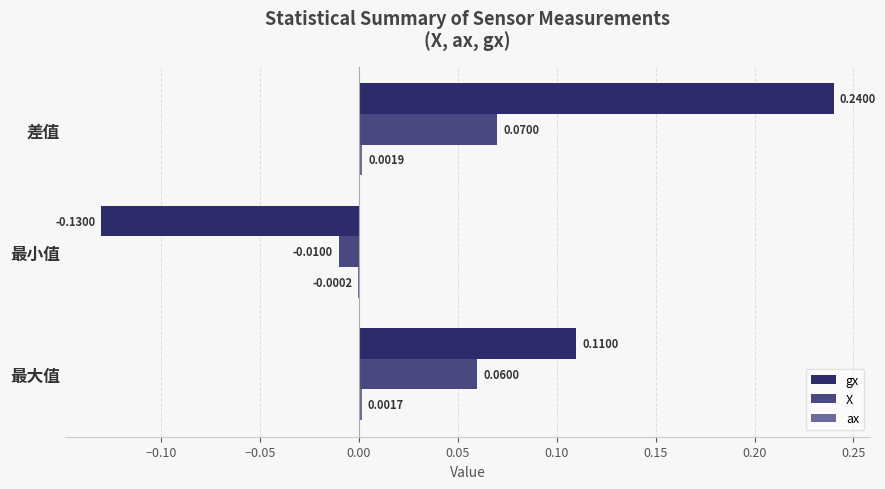

Count the number of data series in this chart.

3